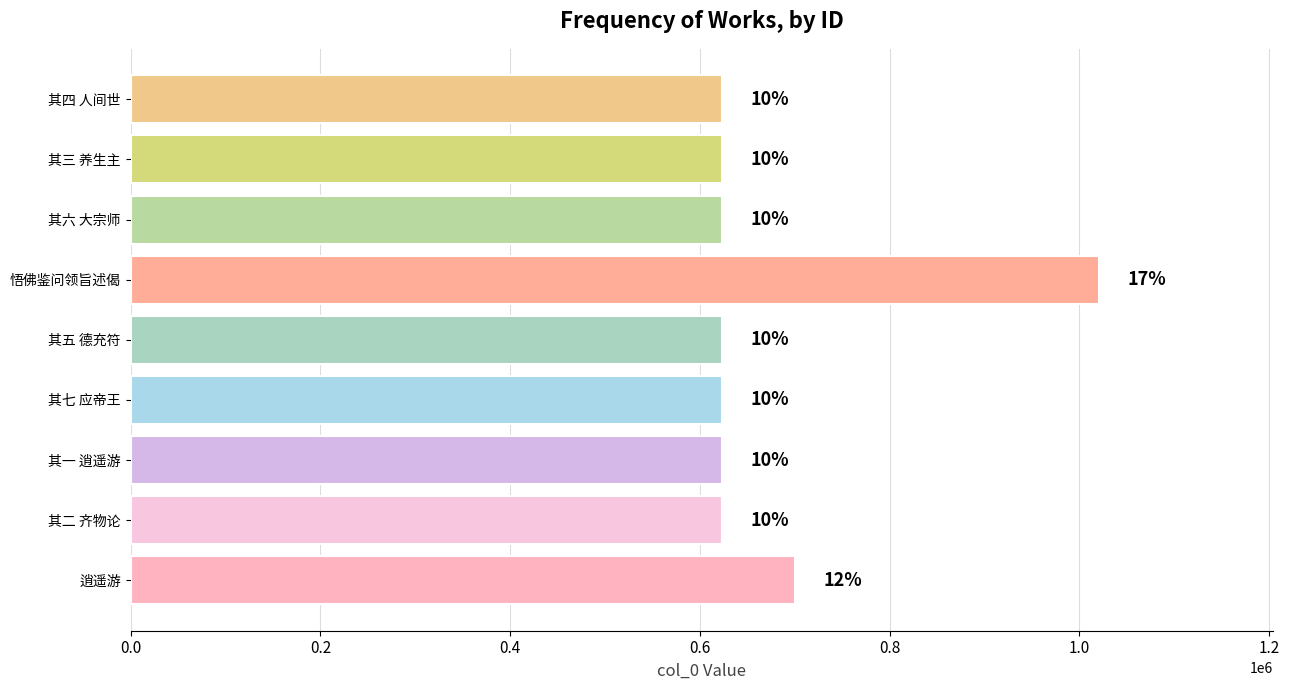

How many bars are there in total?

9